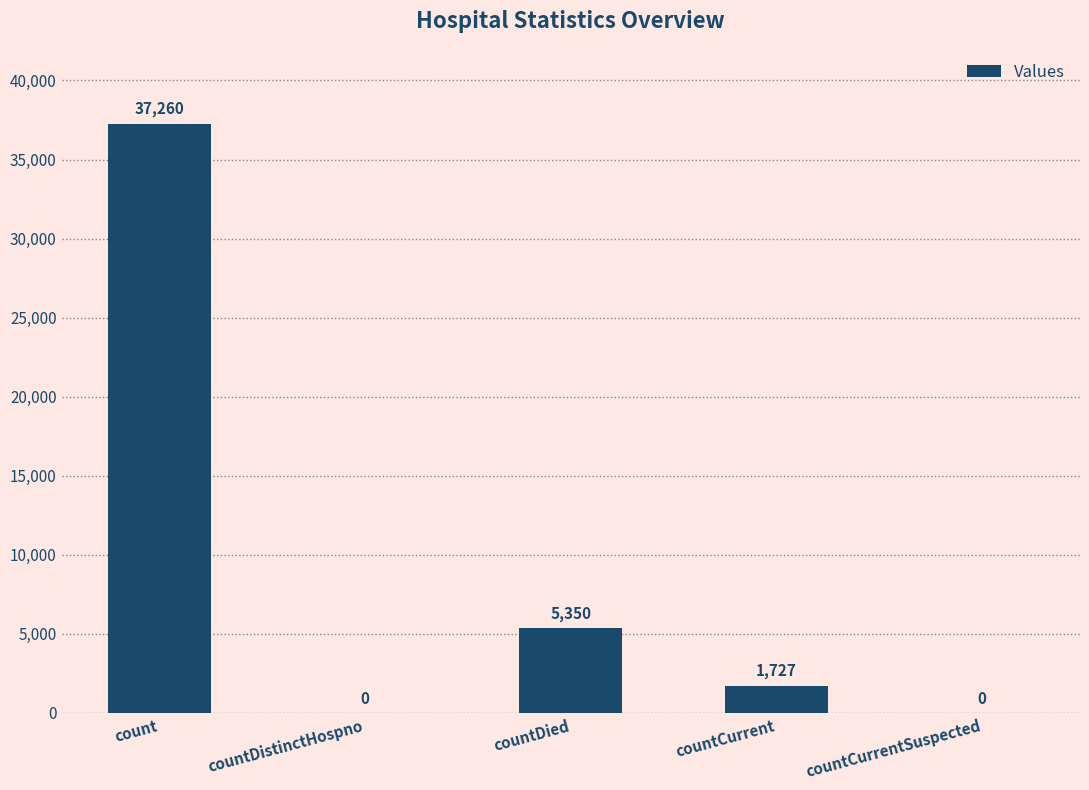

Reading right to left, transcribe all the data shown in this chart.

countCurrentSuspected=0	countCurrent=1727	countDied=5350	countDistinctHospno=0	count=37260